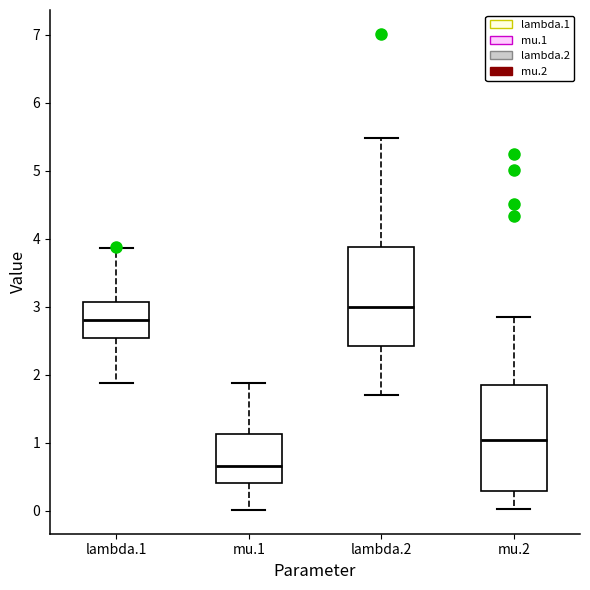

Where is the upper edge of the box for mu.1 on the y-axis? The values are not printed on the chart, so give them approximately, as read against the axis.

1.1